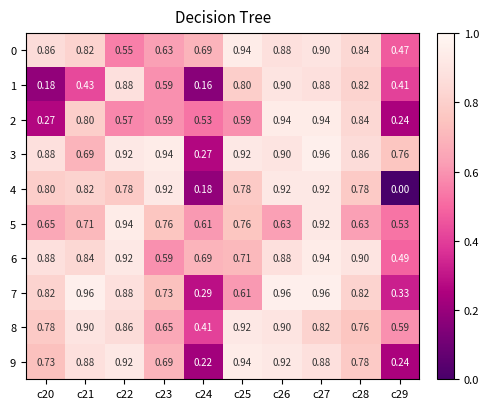

At how many categories does at least one series exceed 0?

10